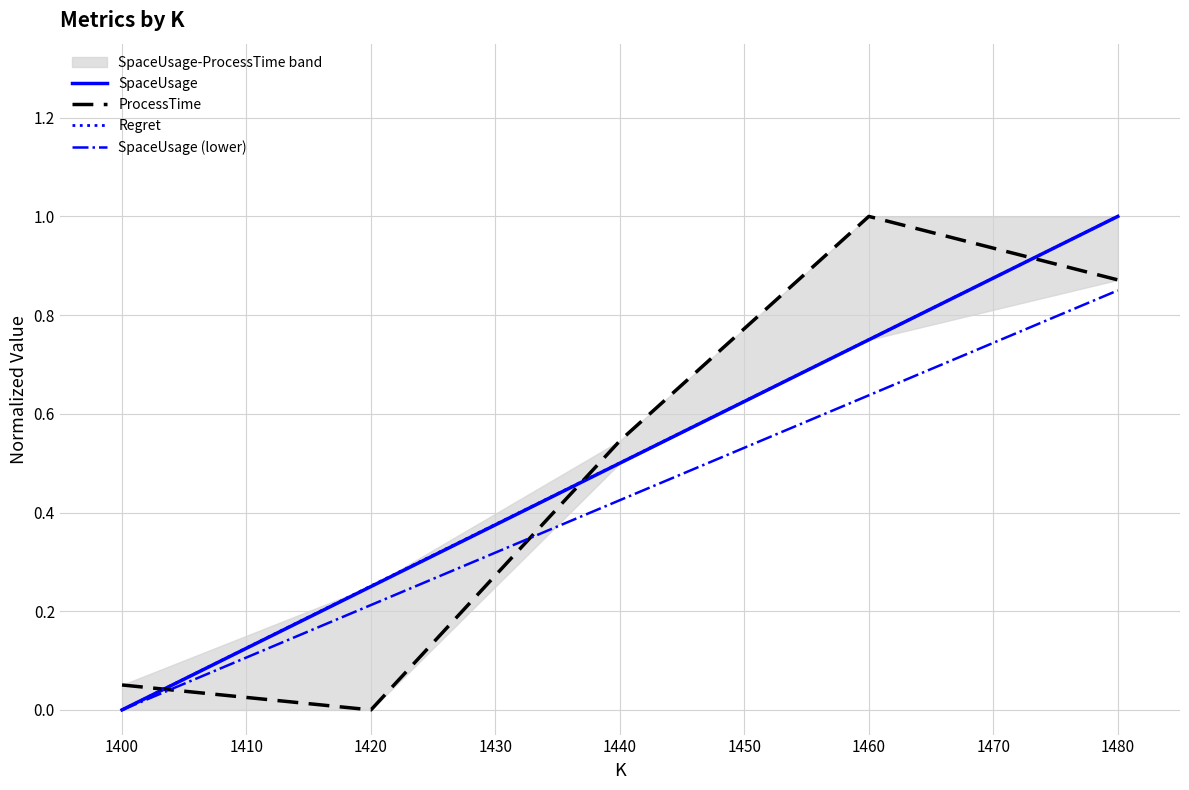

True or false: SpaceUsage has more than 2 points higher than both neighbors.

False